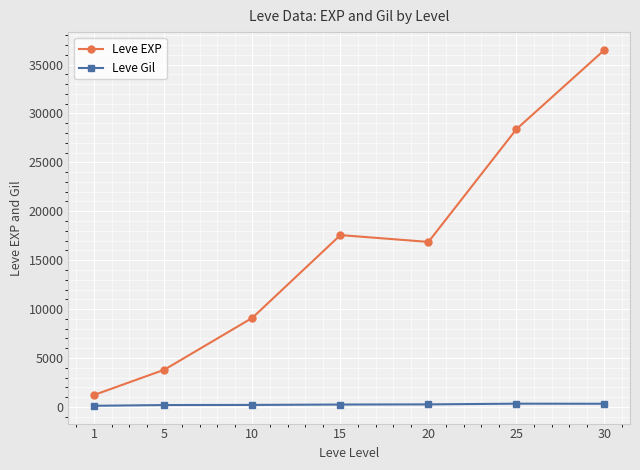

Which series changed the most between 5 and 10?

Leve EXP